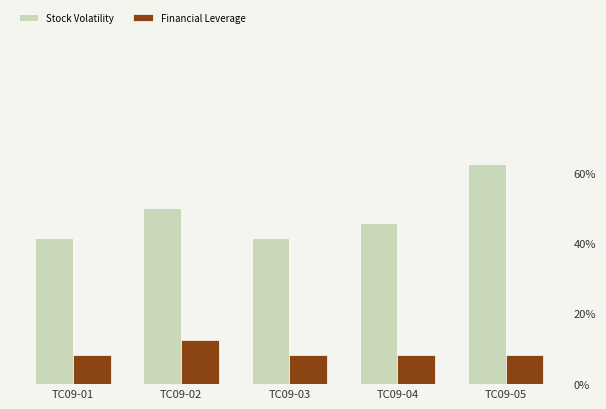

What are all the series names shown in the legend?

Stock Volatility, Financial Leverage